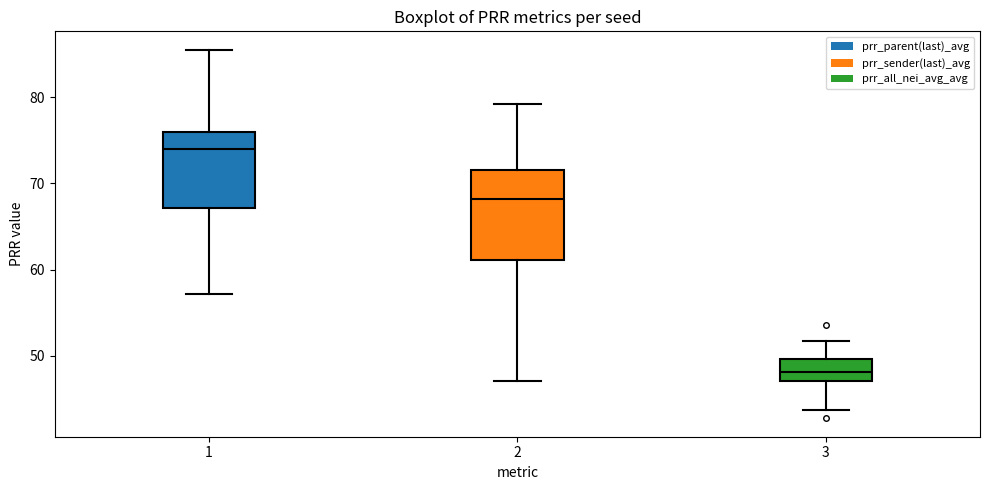

Which box is the tallest, from its lower edge to its upper edge?

2